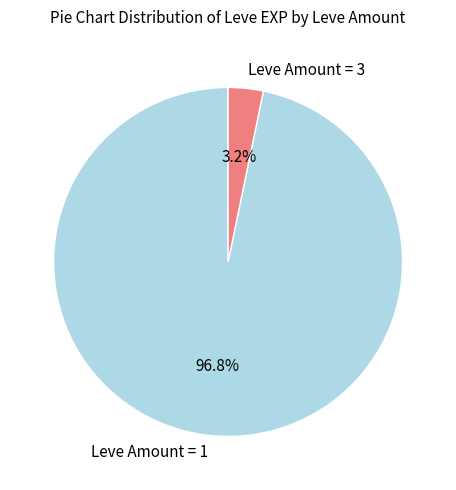

Which has a higher value, Leve Amount = 1 or Leve Amount = 3?

Leve Amount = 1